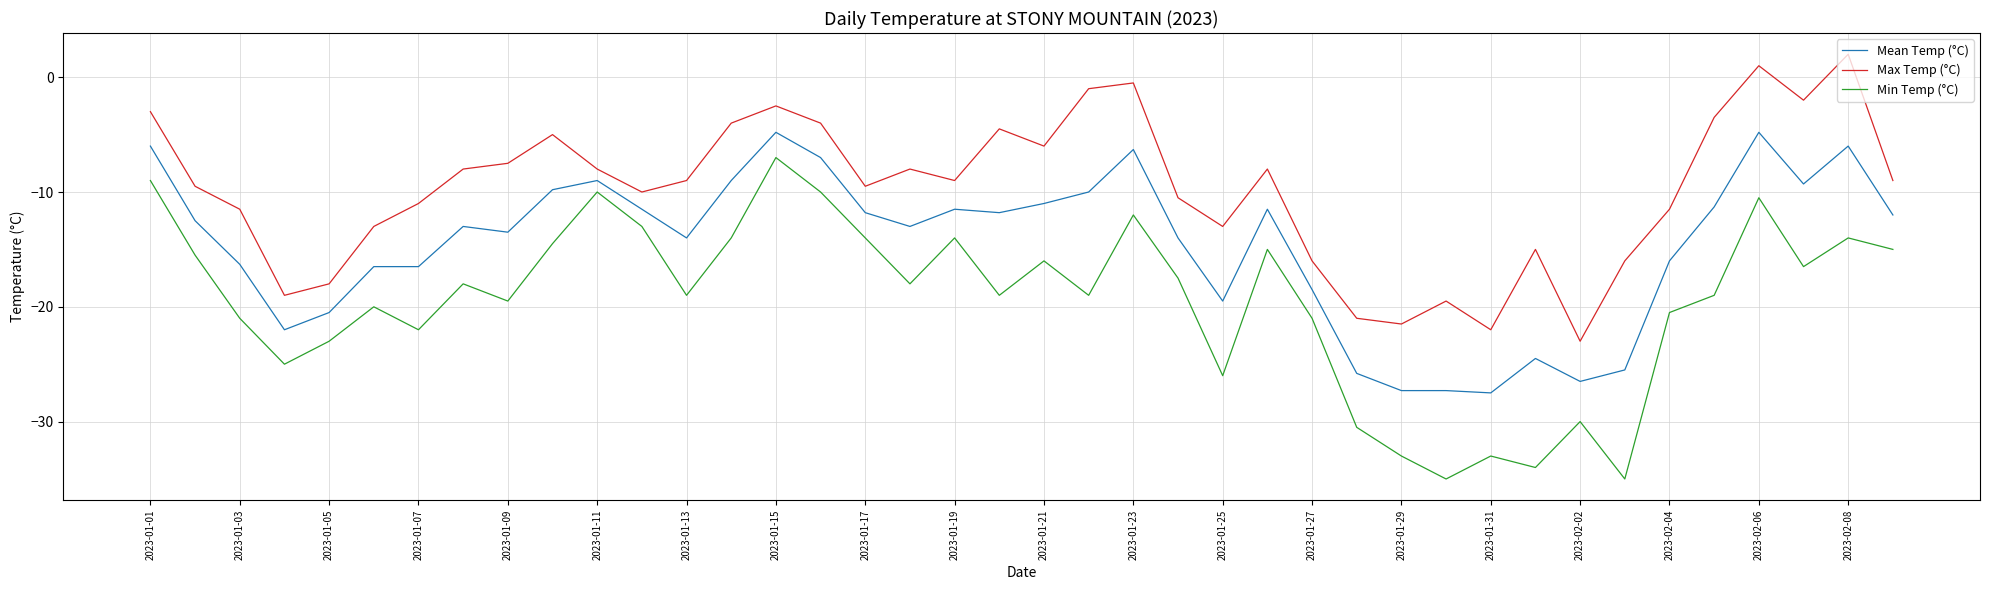

How many lines are shown in the chart?

3